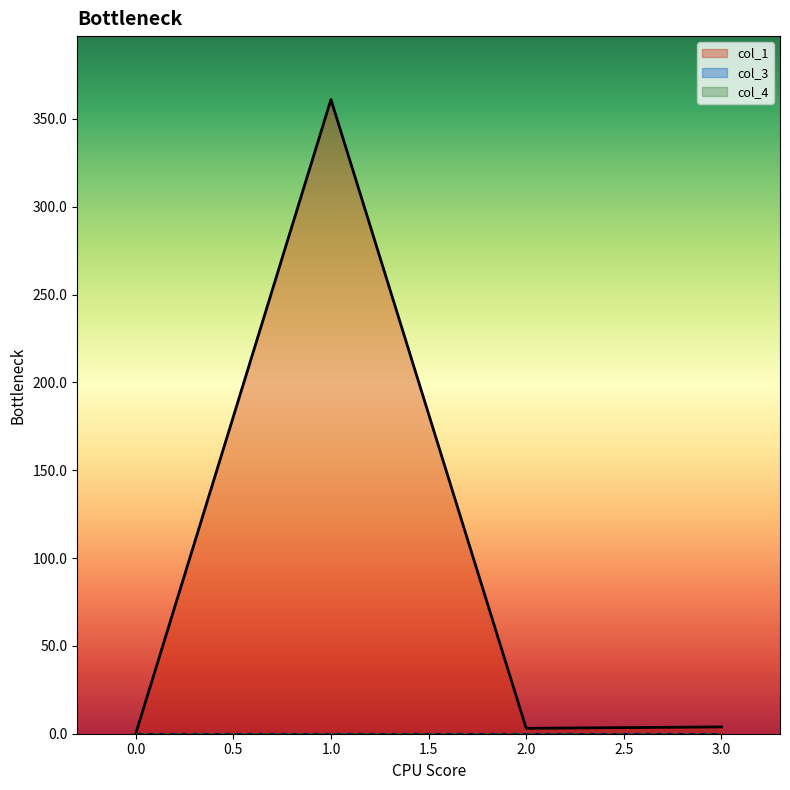

Does the chart have visible grid lines?

No